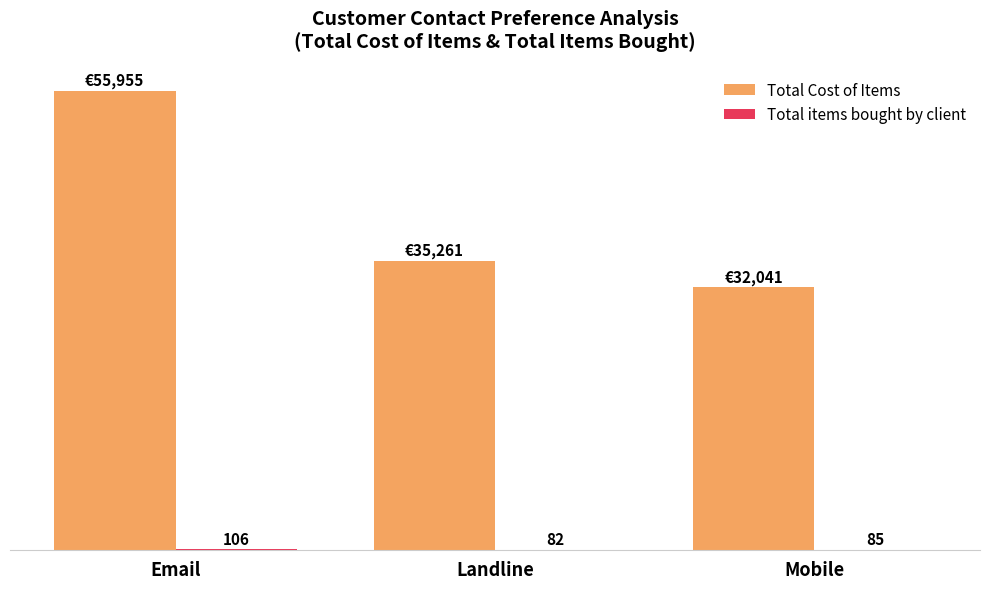

Which series has the largest total across all categories?

Total Cost of Items